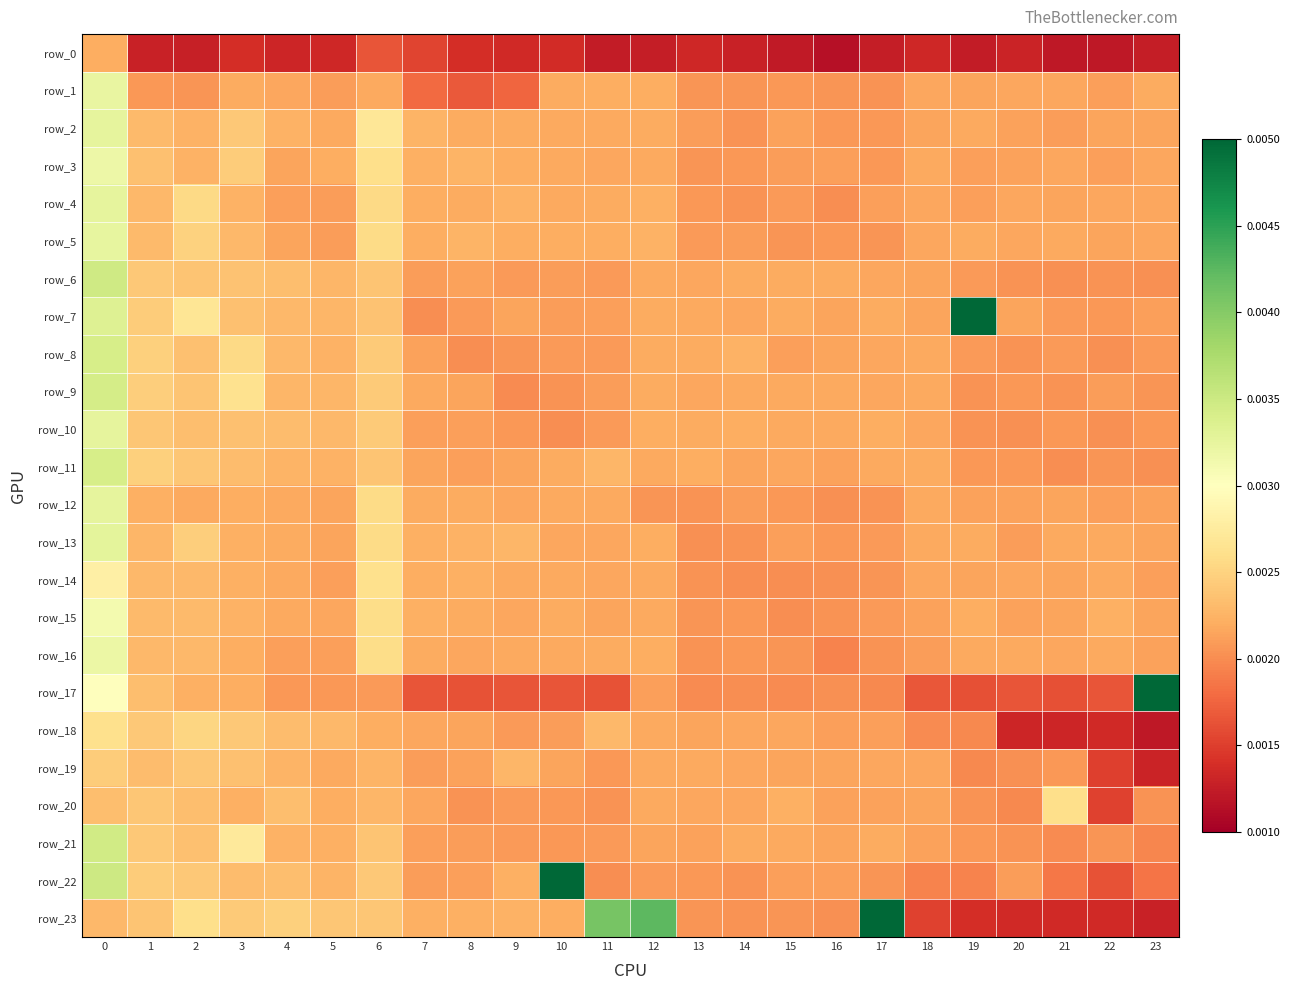

List the series in order of their peak value, lowest first.

row_0, row_19, row_20, row_18, row_14, row_15, row_3, row_16, row_1, row_5, row_10, row_12, row_4, row_2, row_13, row_8, row_11, row_9, row_21, row_6, row_7, row_17, row_23, row_22